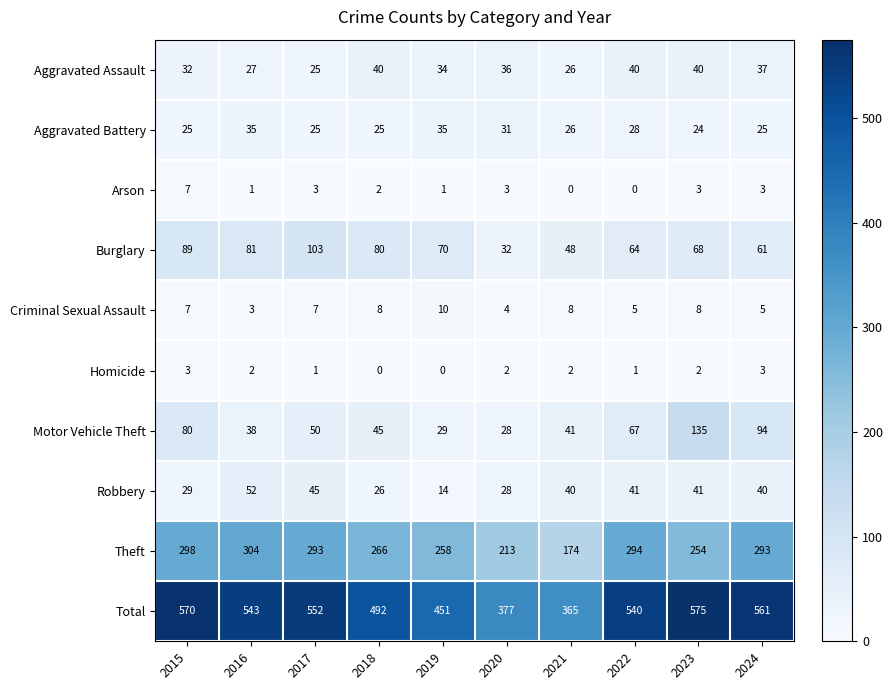

How many Homicide values are between 1 and 2?

6